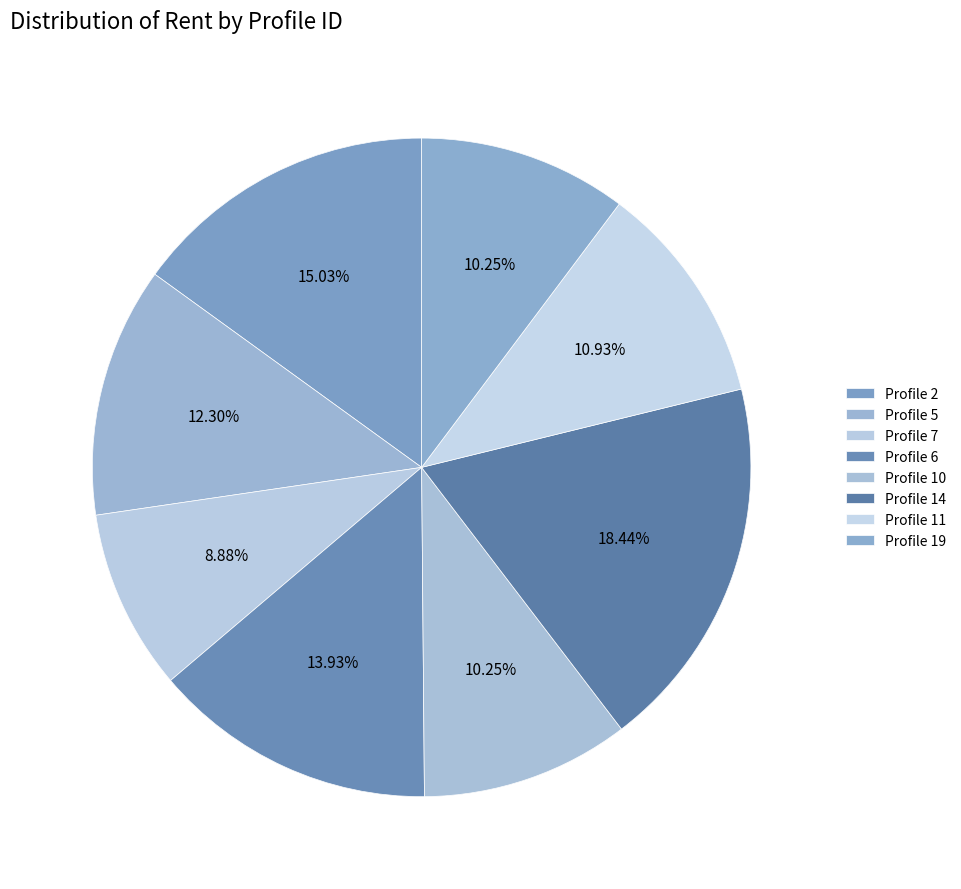

How many segments does this pie chart have?

8